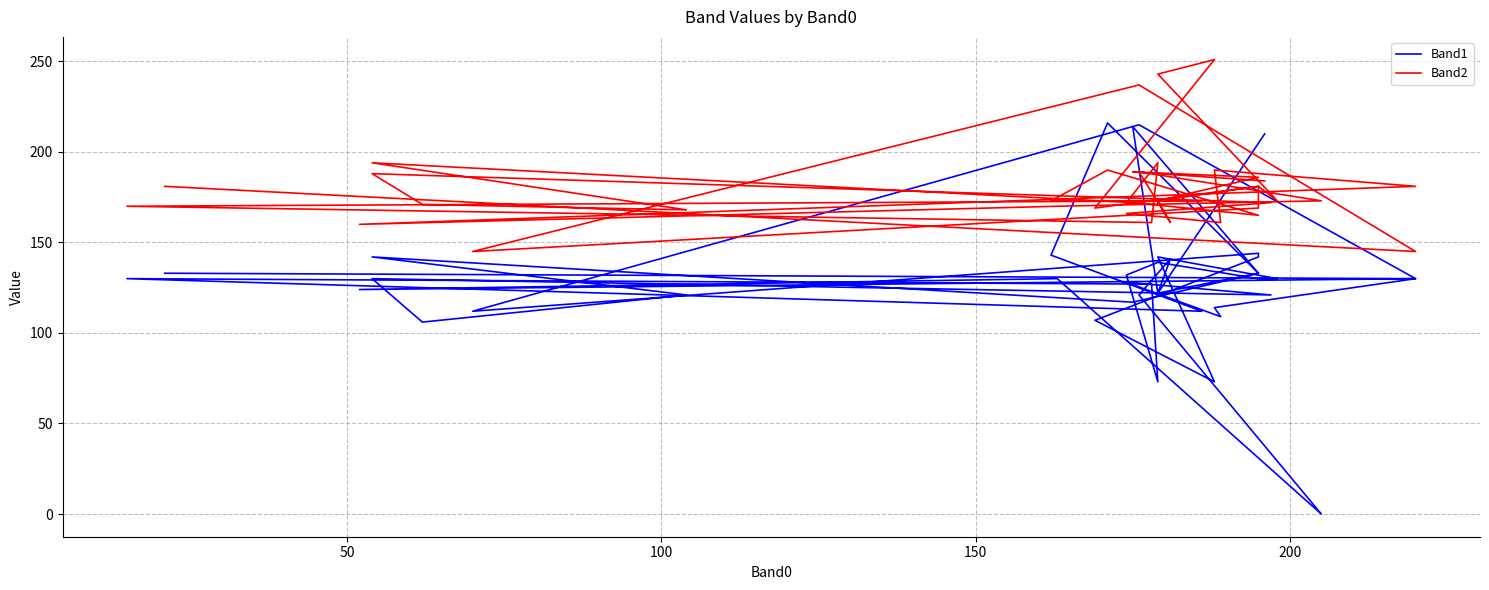

What is the average value of the Band1 series?

130